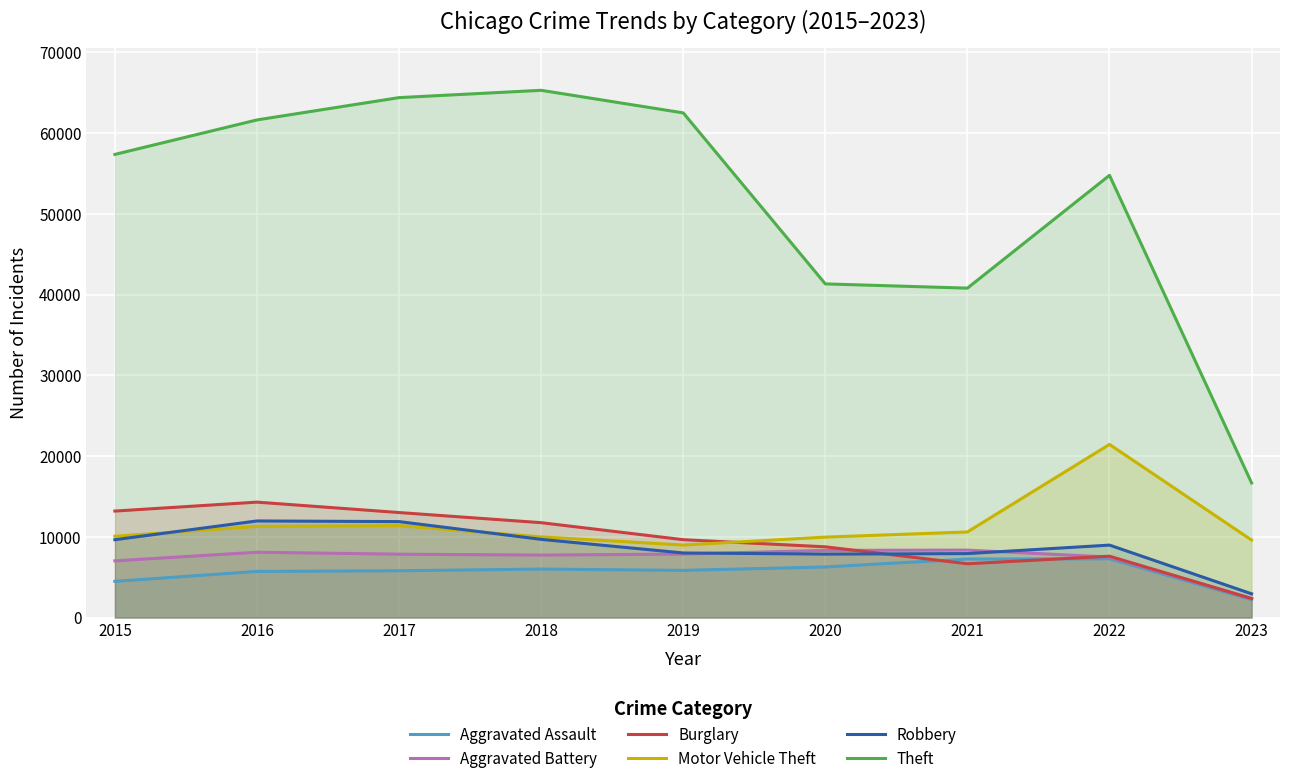

How many lines are shown in the chart?

6